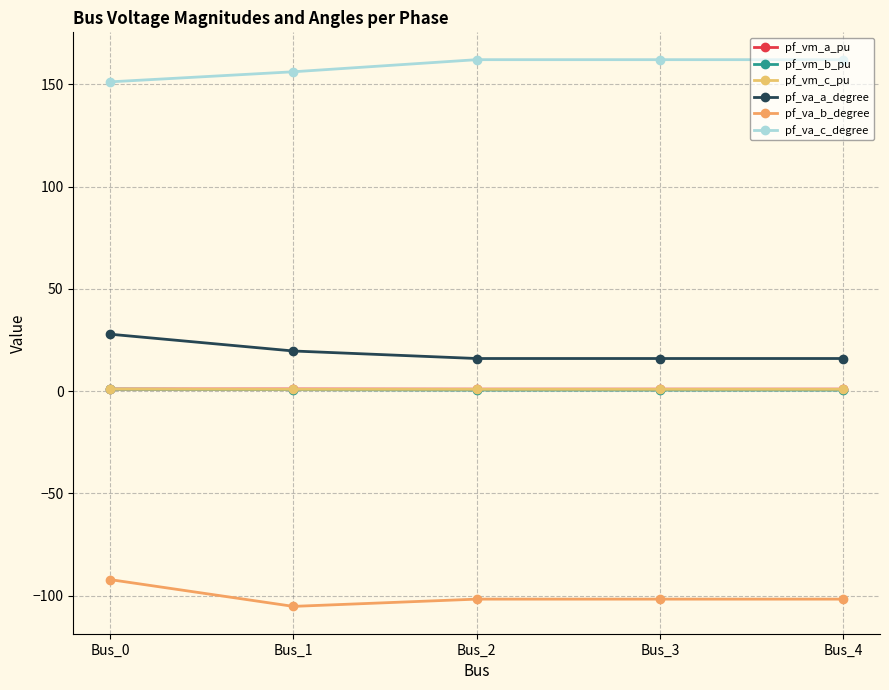

What is the value of the pf_vm_c_pu point at the 5th from the left?

0.9